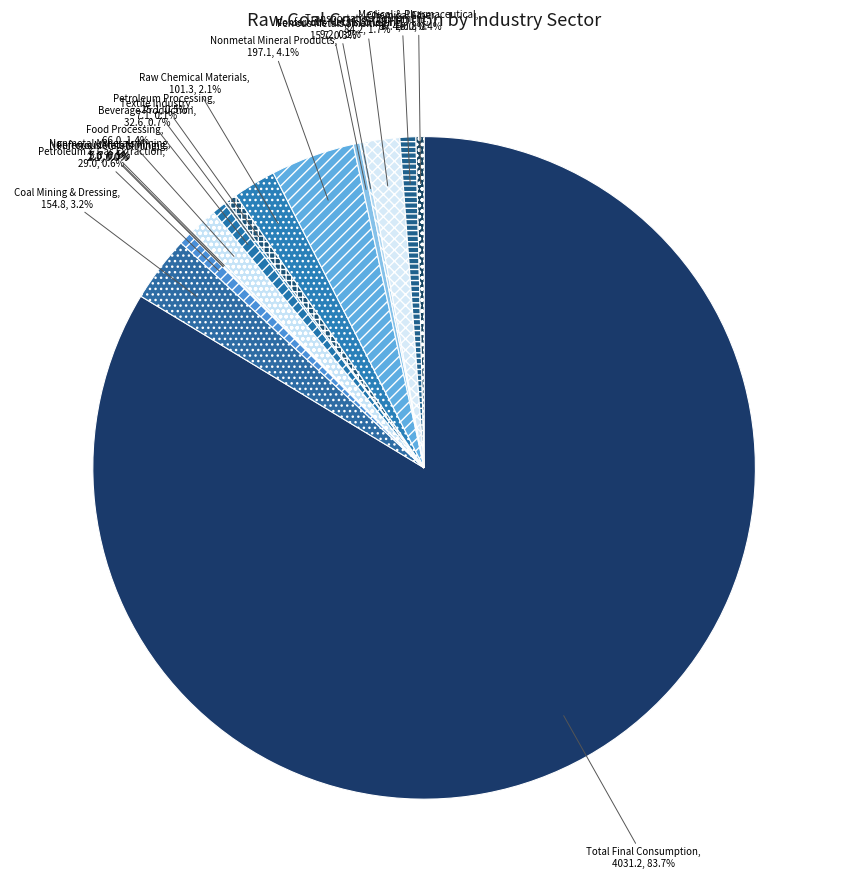

To the nearest percent, what is the difference between the largest and smallest slice percentages?

84%